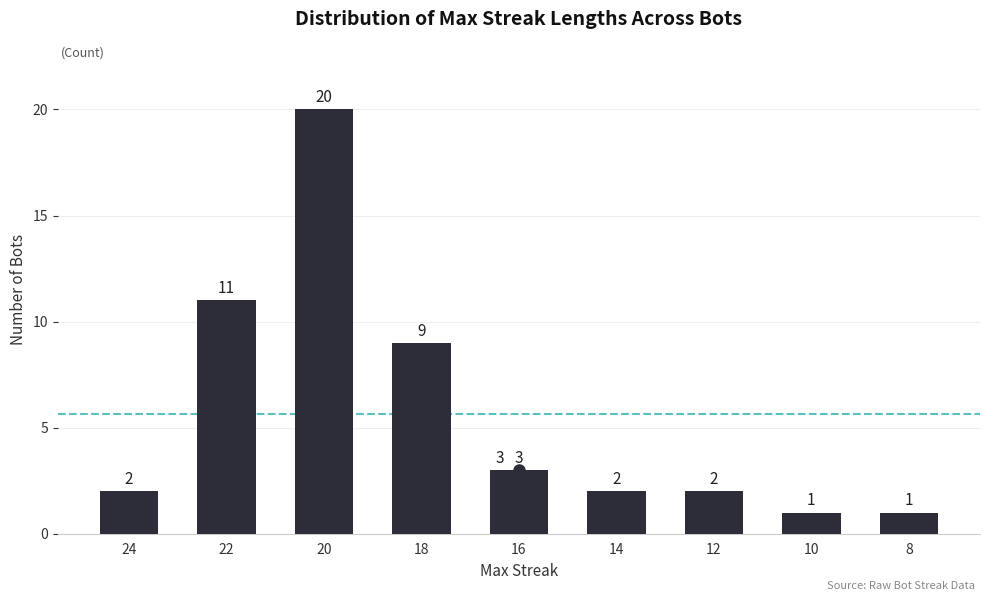

Reading left to right, extract all data points from this chart.

24=2	22=11	20=20	18=9	16=3	14=2	12=2	10=1	8=1